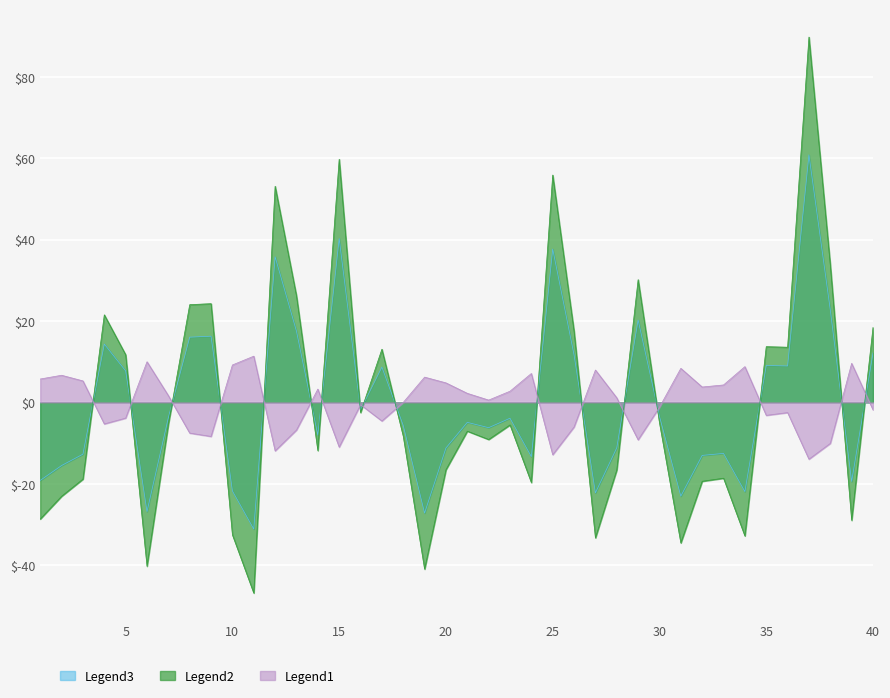

Is the value of Legend3 at 35 greater than the value of Legend2 at 8?

No